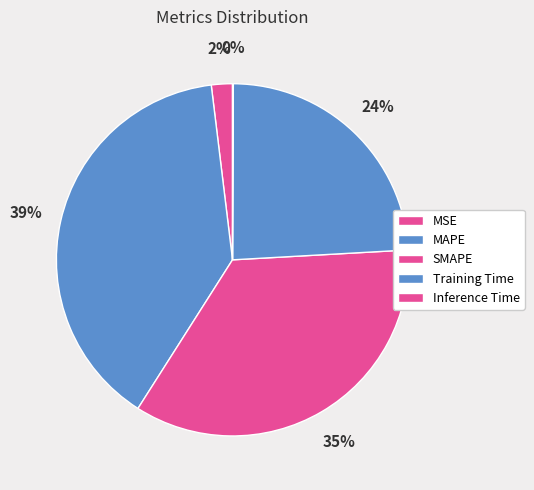

Rank the categories by value from lowest to highest.

Inference Time, MSE, Training Time, SMAPE, MAPE